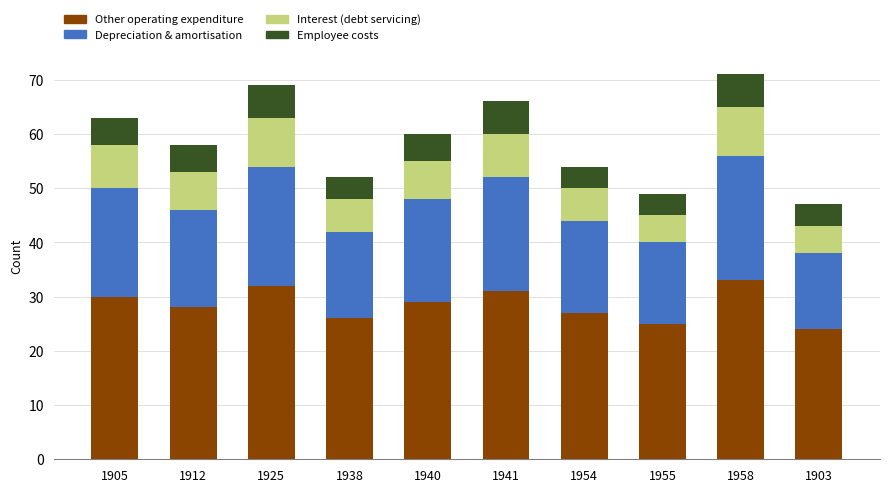

True or false: Other operating expenditure has a value of 26 at 1938.

True